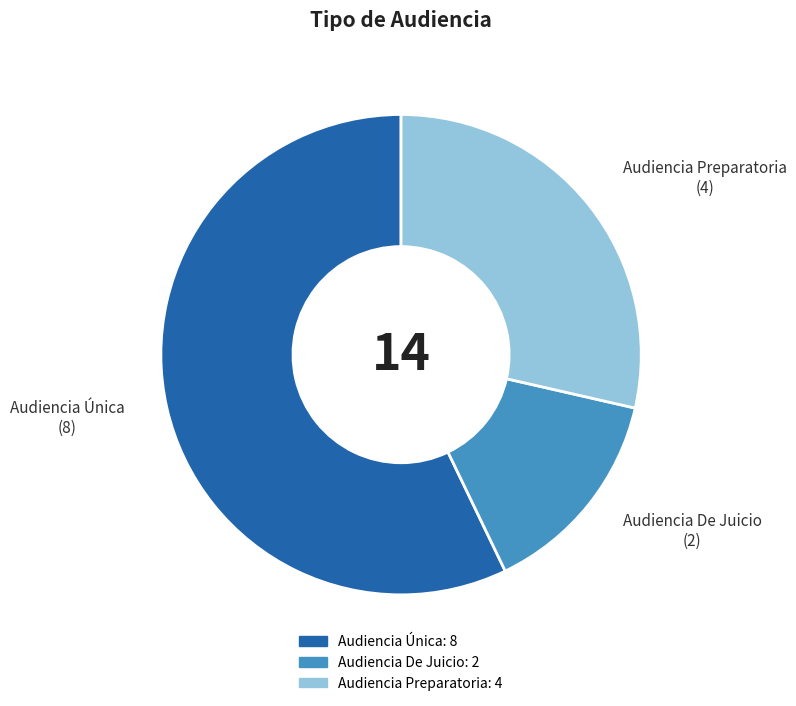

Rank the categories by value from highest to lowest.

Audiencia Única, Audiencia Preparatoria, Audiencia De Juicio